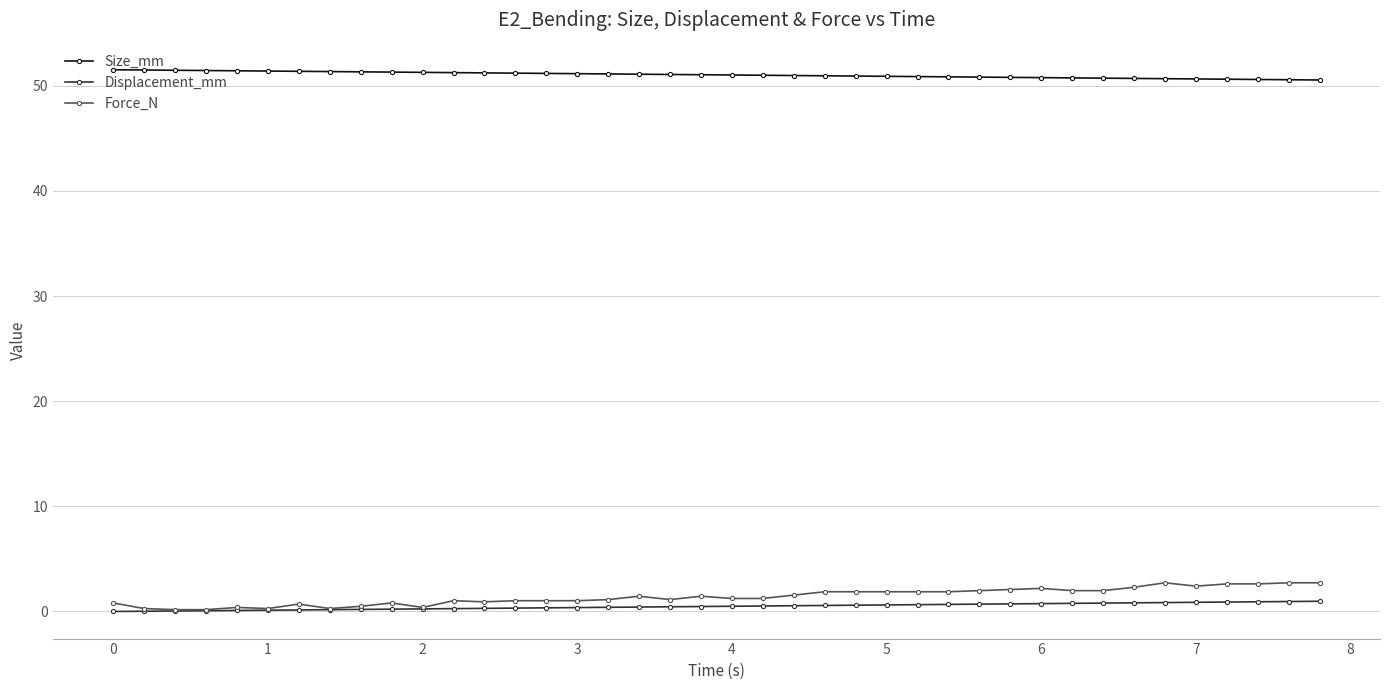

Count the number of data series in this chart.

3